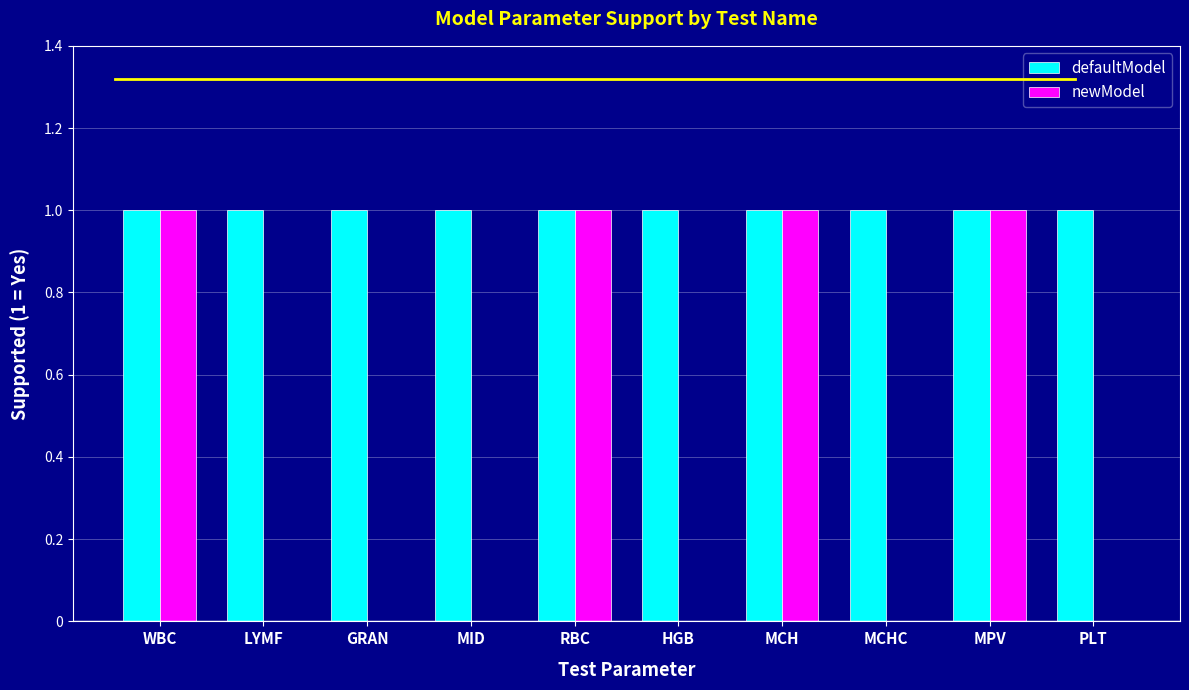

Reading right to left, transcribe all the data shown in this chart.

defaultModel: PLT=1	MPV=1	MCHC=1	MCH=1	HGB=1	RBC=1	MID=1	GRAN=1	LYMF=1	WBC=1
newModel: PLT=0	MPV=1	MCHC=0	MCH=1	HGB=0	RBC=1	MID=0	GRAN=0	LYMF=0	WBC=1